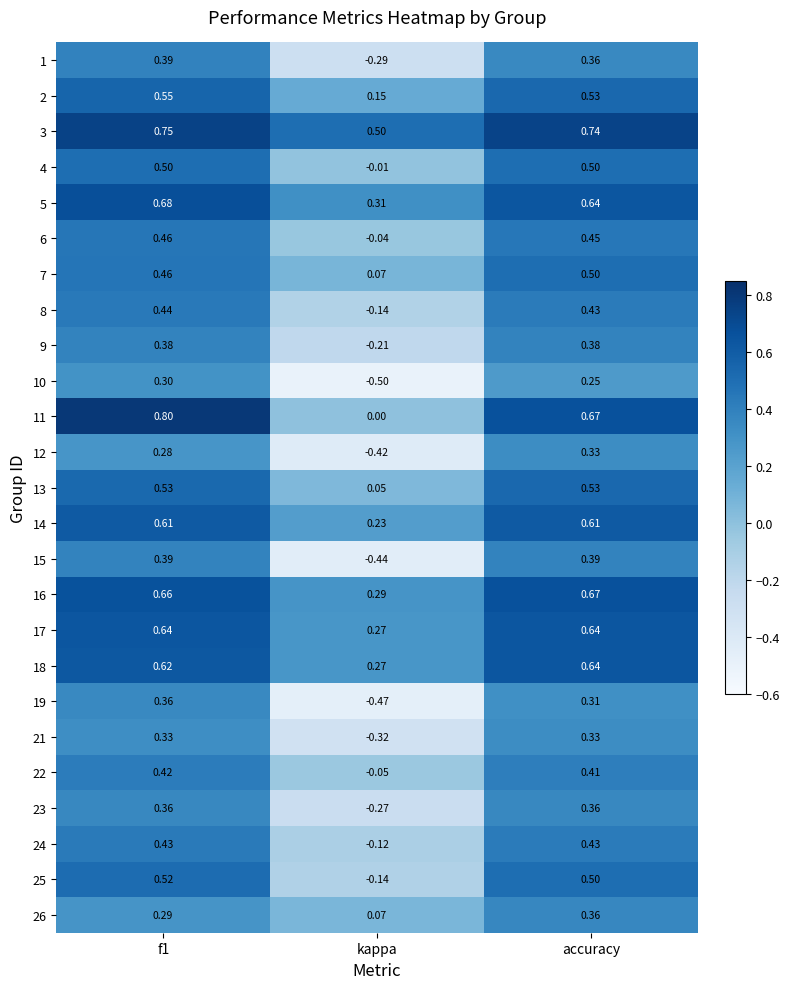

At which label does 13 reach its minimum?

kappa